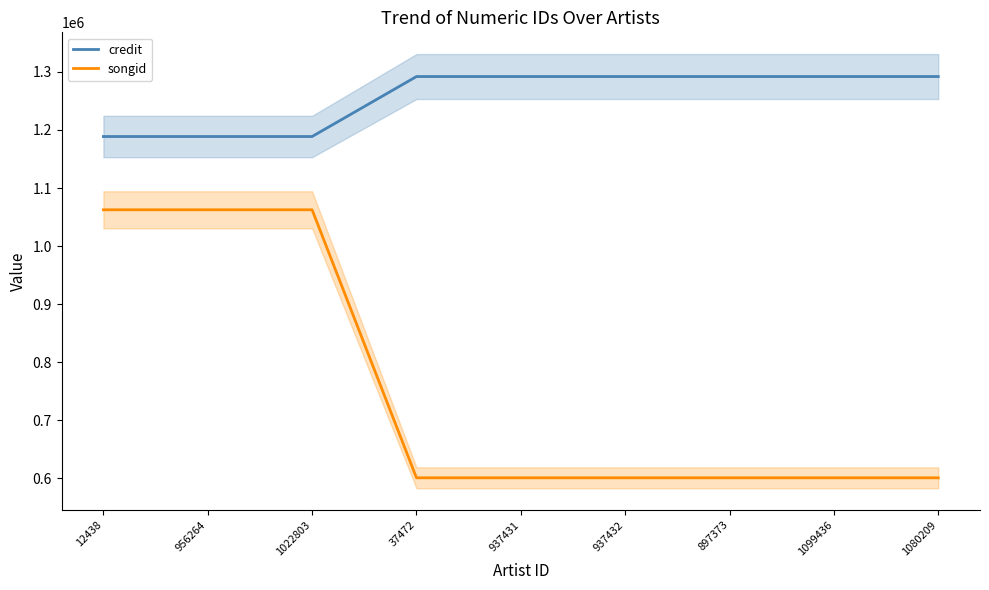

Reading right to left, list all the values displayed in this chart.

credit: 1292039	1292039	1292039	1292039	1292039	1292039	1188721	1188721	1188721
songid: 600834	600834	600834	600834	600834	600834	1062503	1062503	1062503